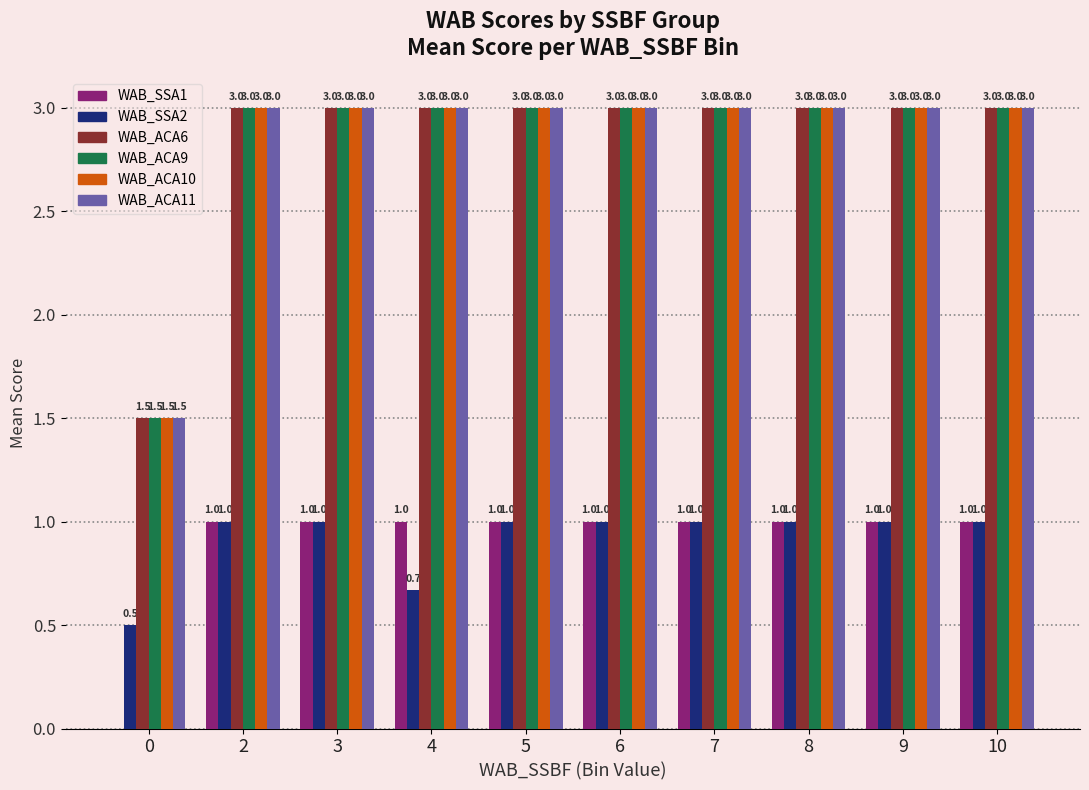

What is the sum of the WAB_SSA1 values at 10 and 6?

2.0